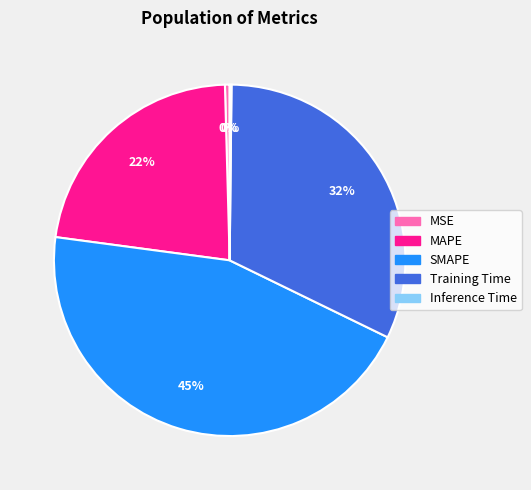

What percentage is the Training Time slice, to the nearest percent?

32%